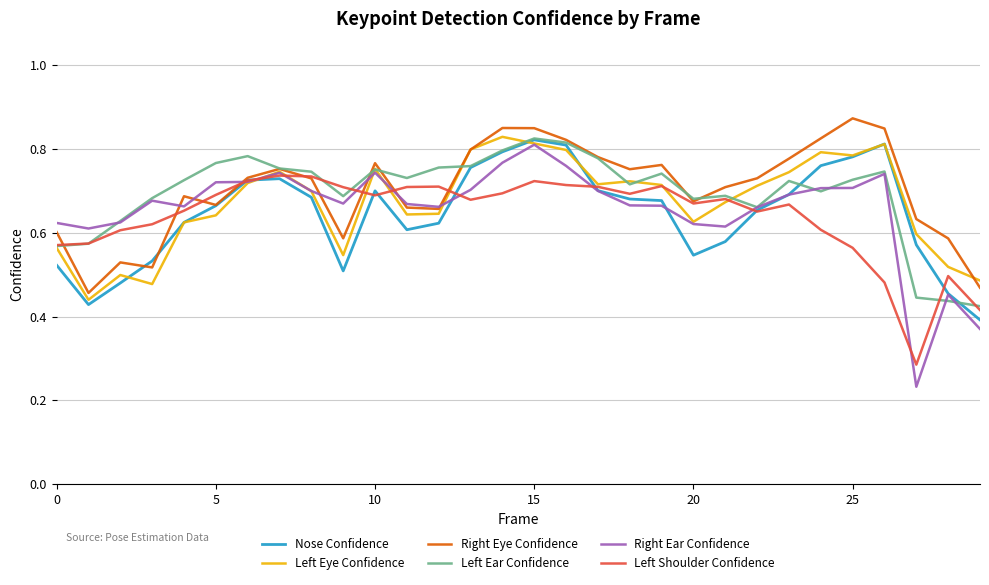

Which series has the widest spread of values?

Right Ear Confidence